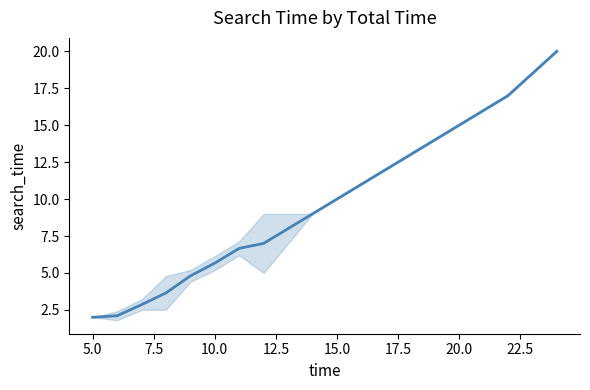

True or false: there are more than 1 points higher than both neighbors.

False